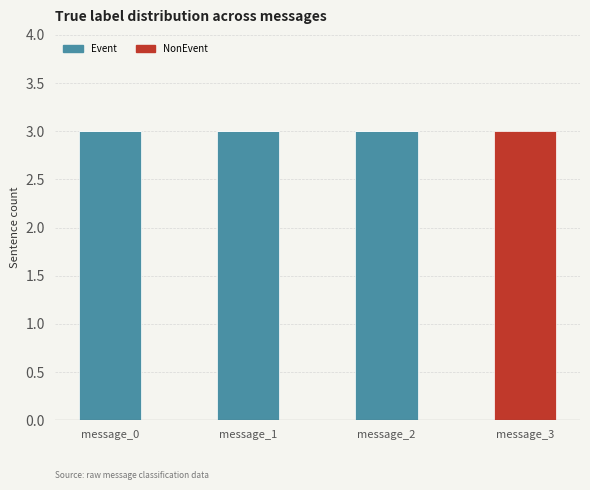

At how many categories does at least one series exceed 2?

4